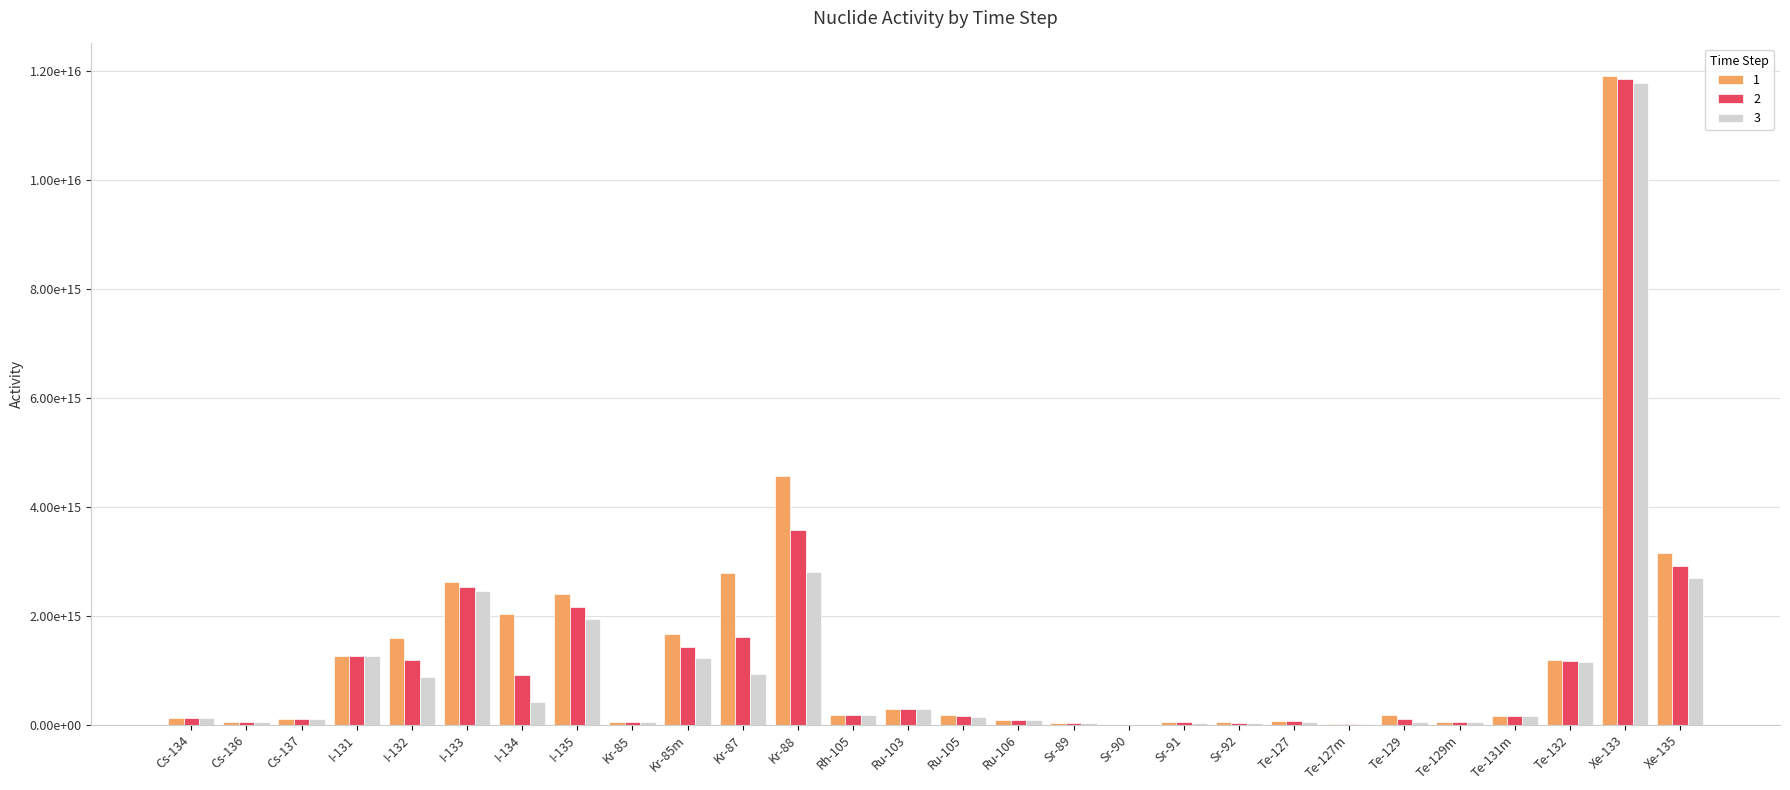

Reading right to left, transcribe all the data shown in this chart.

1: 3147599141430747.0	11907150570865962.0	1182085080130544.8	161490636595871.0	50678203686543.2	186378598237999.3	11351829116323.2	66811538057115.7	44139311187089.6	47083053585270.5	2133330432002.0	37322657526713.1	88896515188302.8	187767778588338.5	297890505120916.4	185176350477909.9	4567365581473556.0	2786992750781251.0	1668544924987136.2	44999833950306.4	2397438584534324.0	2033496715944149.0	2622634253730955.5	1600116577813788.5	1271049750129072.2	115333181093433.8	48746349513177.5	134664081091488.3
2: 2916370853524542.5	11841722590838716.0	1171658066201904.5	157802959540813.3	50634639166801.3	102491521628708.8	11348821280163.3	62039779927441.3	34170093263507.3	43768445693016.3	2133324629351.1	37301315071132.1	88889545974708.7	160646448626803.5	297671636043891.5	181582231434165.8	3578474454242340.0	1616014846768224.8	1428967198072241.0	44999501852757.2	2158472749050757.8	921969470146433.5	2536738632429321.0	1184210713043512.5	1266494862441494.5	115332876614237.6	48639225423953.4	134658910090058.3
3: 2702129011072676.5	11776654127603080.0	1161323027564464.2	154199491467459.3	50591112096440.9	56361149322274.6	11345814240974.4	57608826340069.8	26452503272826.3	40687183445166.8	2133318826716.0	37279984819944.8	88882577307479.6	137442545523127.4	297452927776533.5	178057871253620.4	2803690484424419.0	937032930653756.0	1223789196555300.2	44999169757659.0	1943325947304587.8	418012823535556.7	2453656235178390.0	876408026972033.4	1261956297483884.0	115332572135845.2	48532336748675.2	134653739287190.8